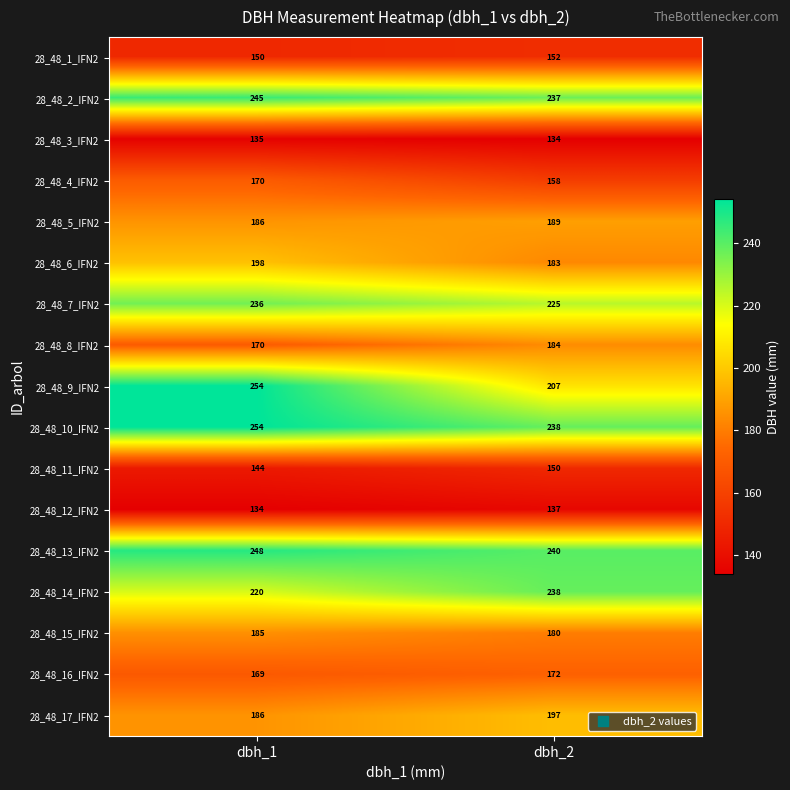

What is the total value across all series at dbh_2?

3221